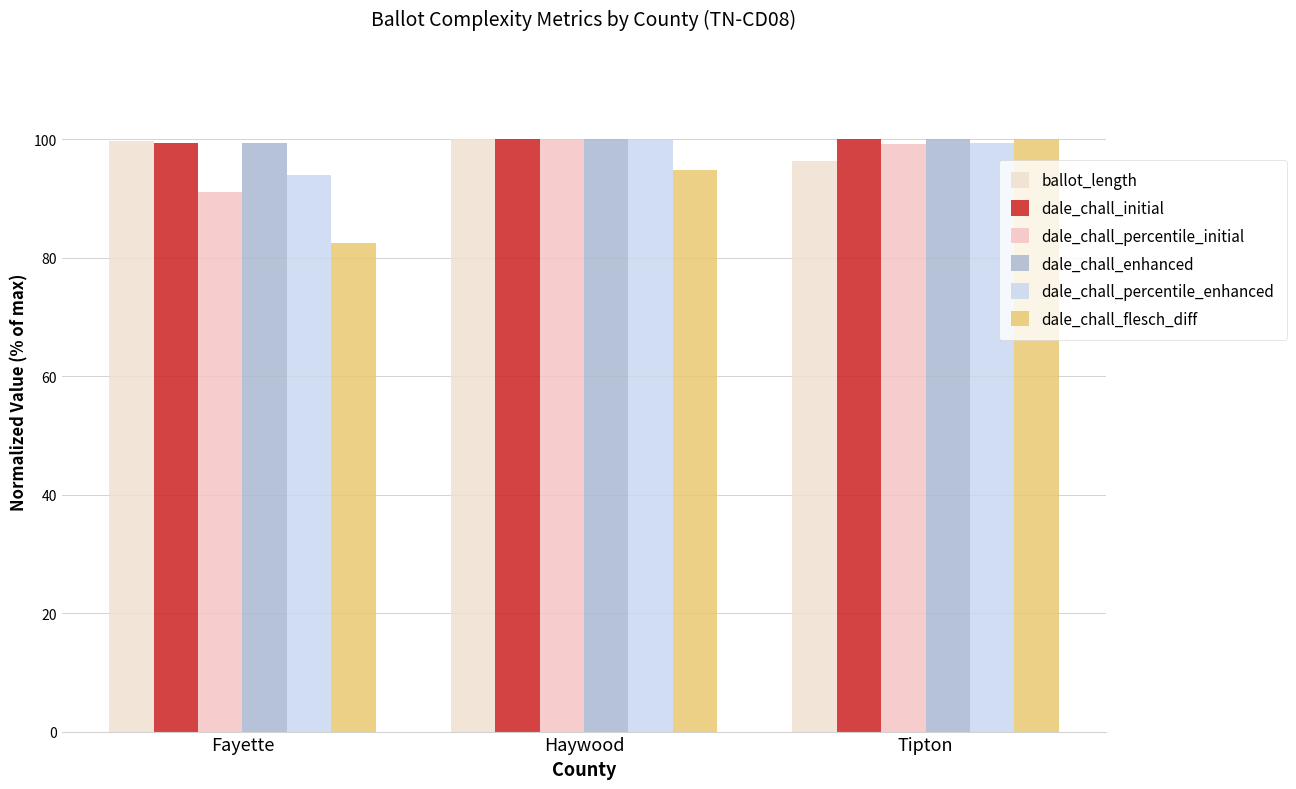

The dale_chall_flesch_diff series shows 161.6 at Haywood. True or false?

False